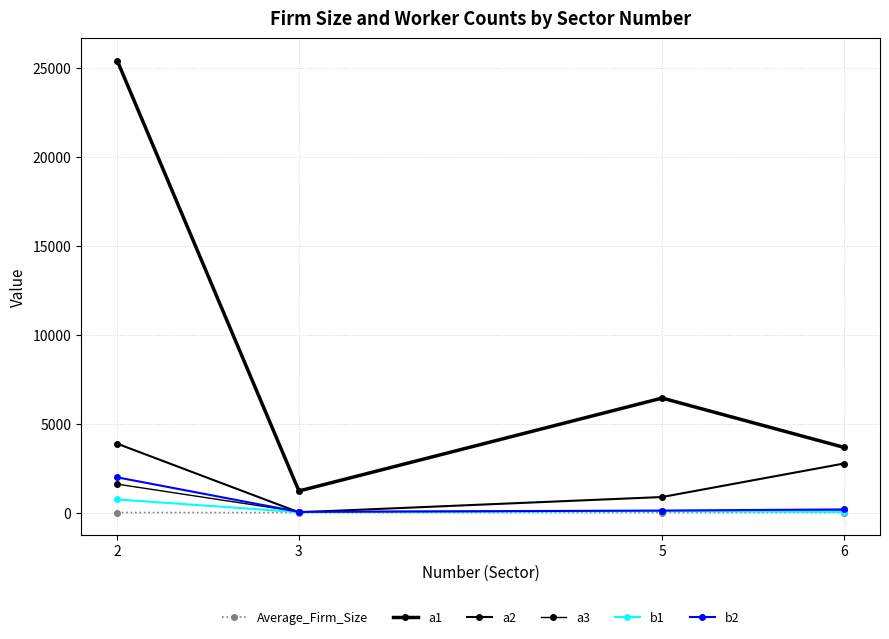

Which series has the largest total across all categories?

a1